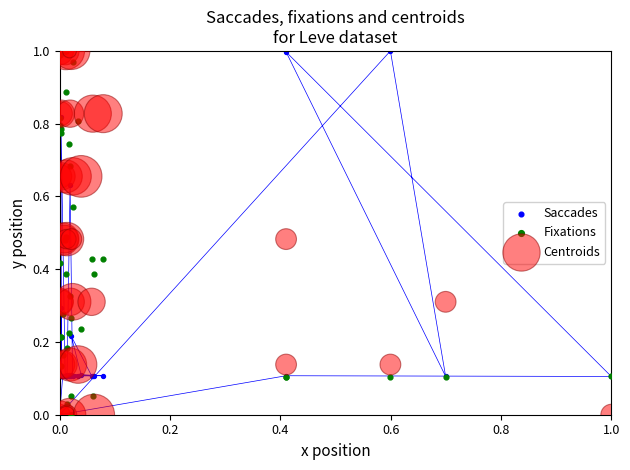

What are all the series names shown in the legend?

Saccades, Fixations, Centroids